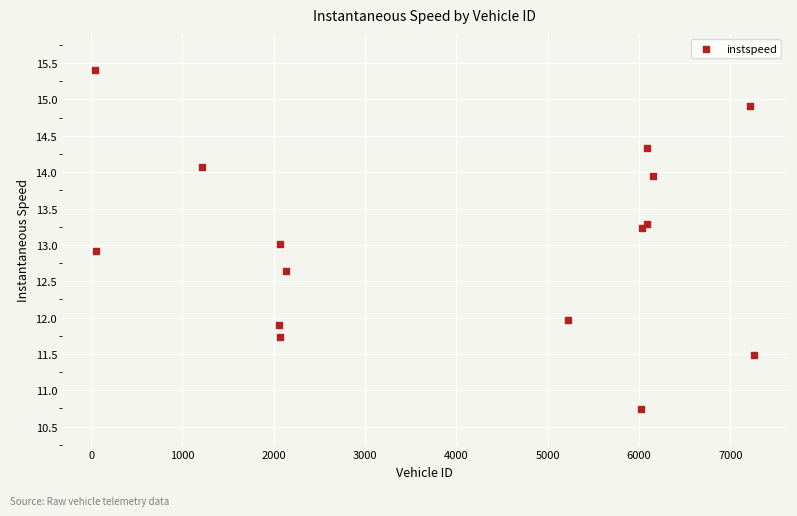

What is the range of Y values (max minus min)?

4.7